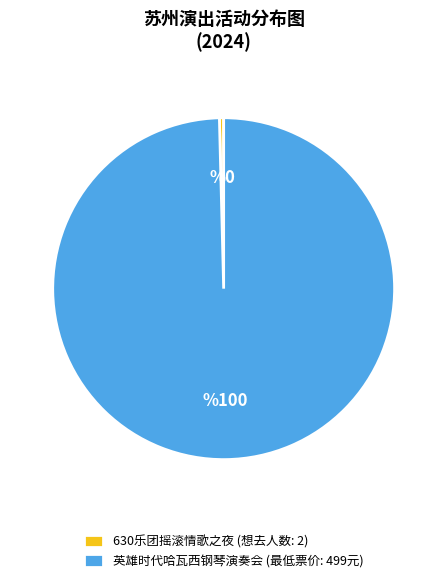

Do 630乐团摇滚情歌之夜 (想去人数: 2) and 英雄时代哈瓦西钢琴演奏会 (最低票价: 499元) together represent more than half of the pie?

Yes